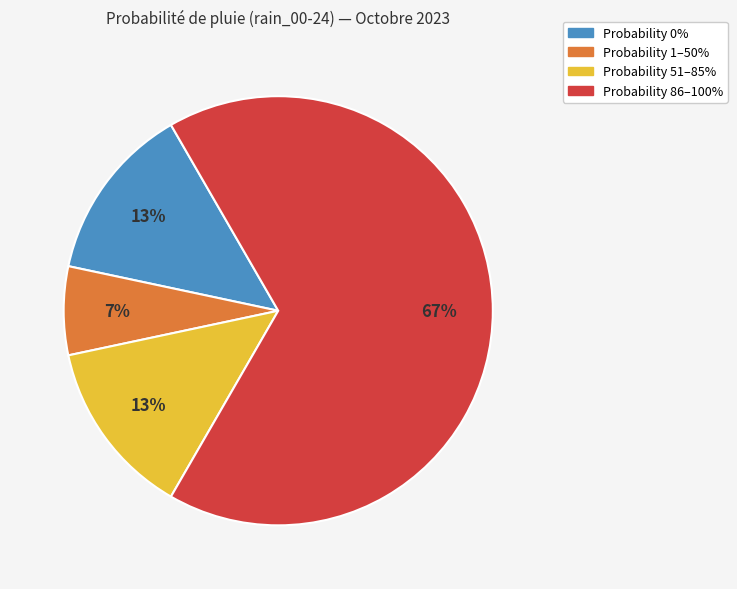

Which has a higher value, Probability 1–50% or Probability 0%?

Probability 0%